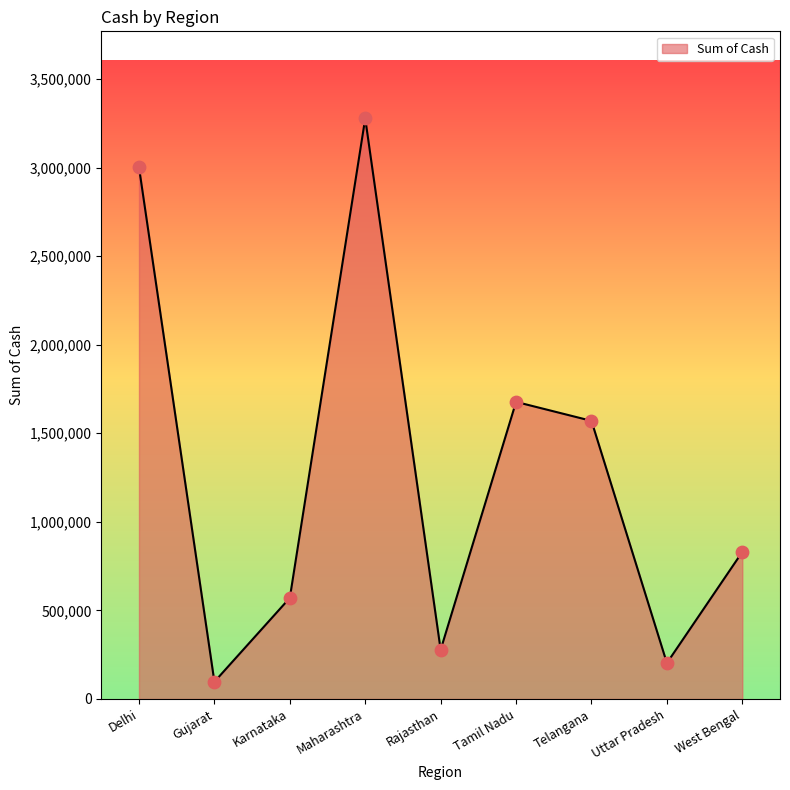

What is the change in value from Maharashtra to Tamil Nadu?

-1600332